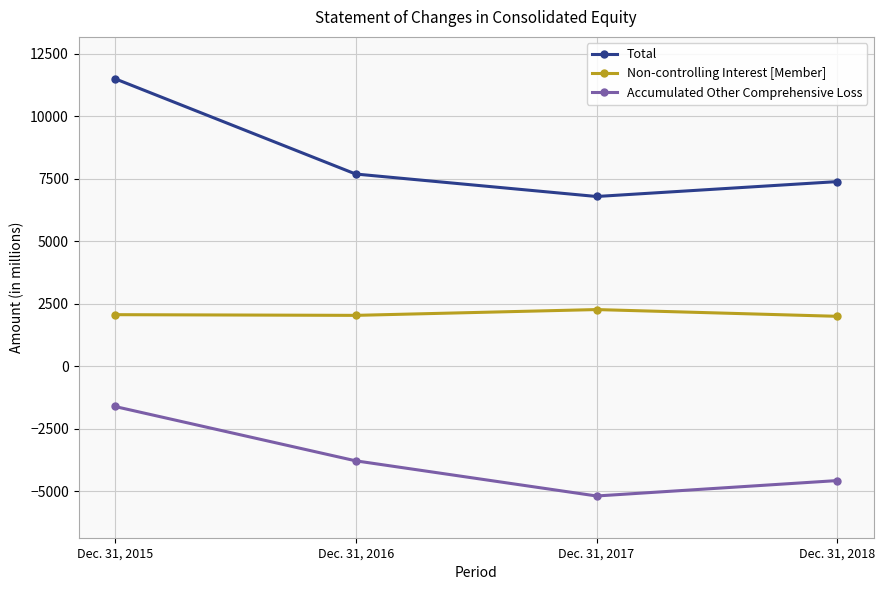

How many data points does each series have?

4